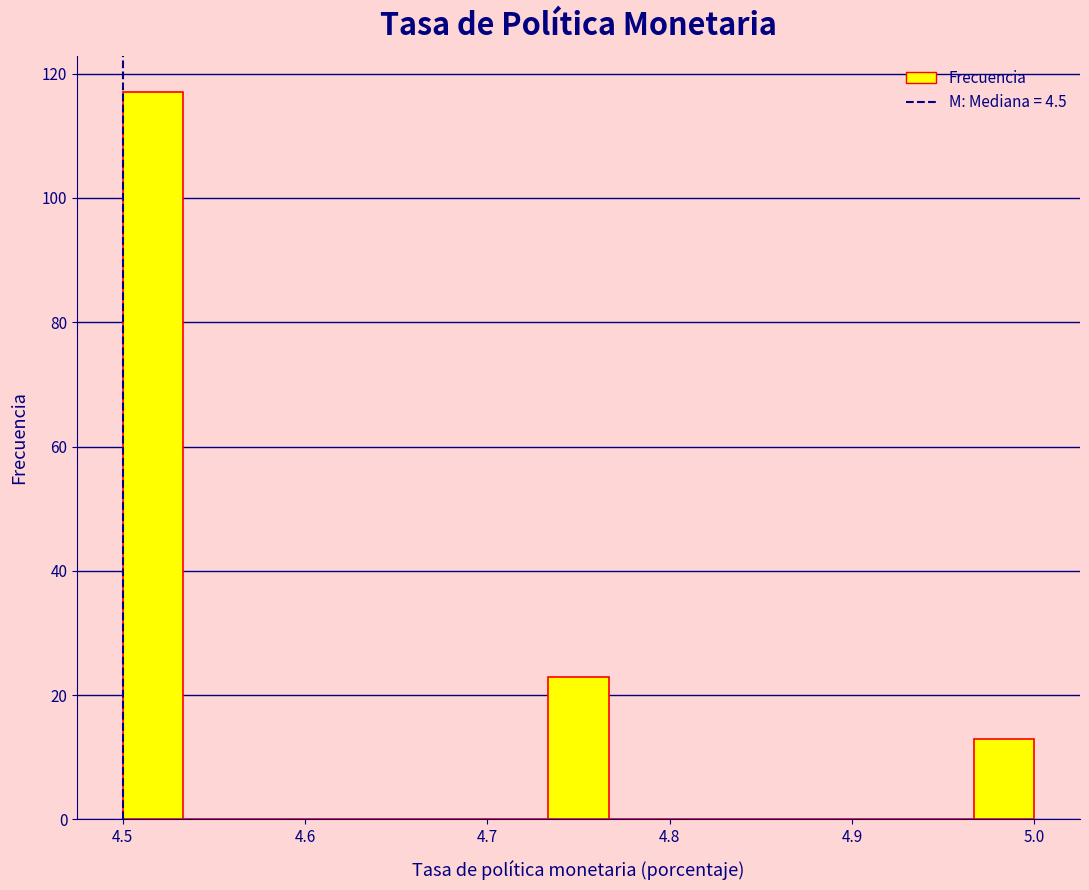

Around what value on the x-axis is the tallest bar? Give the approximate position of its centre, as read against the axis.

4.52